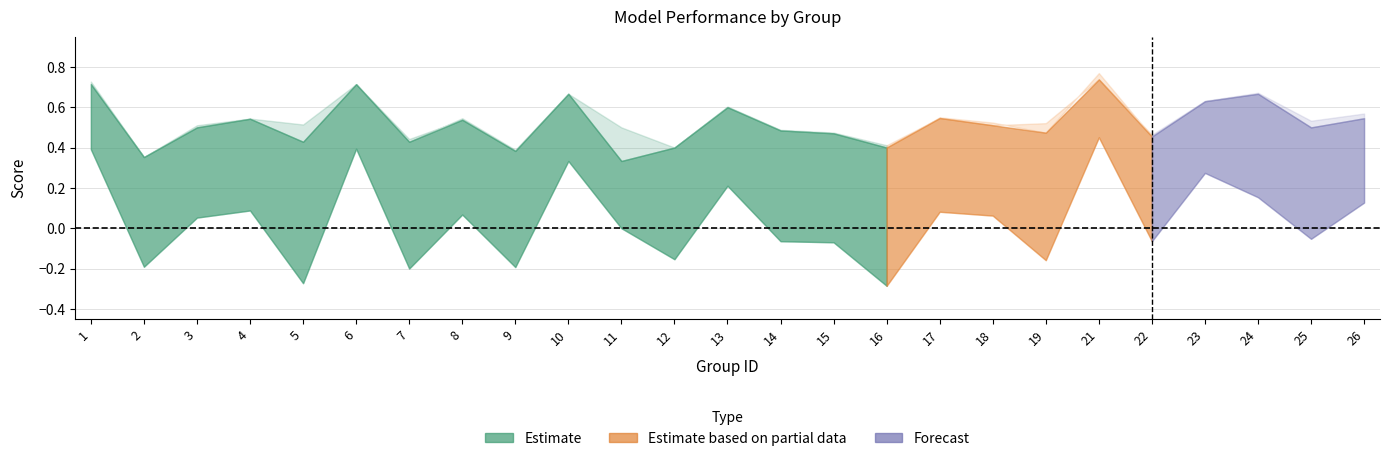

True or false: f1 has more than 1 interior local peaks.

True